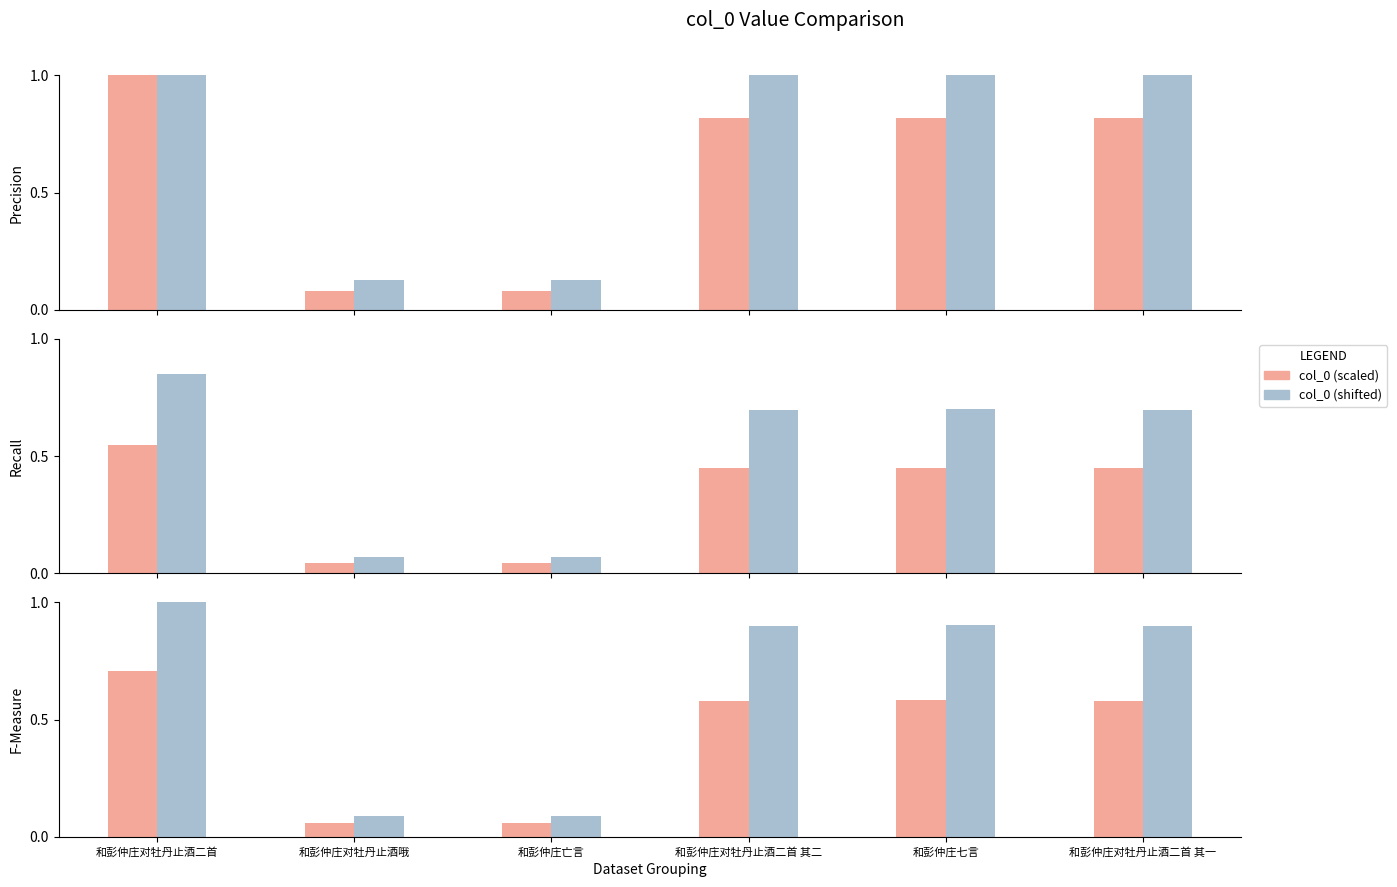

What position from the right is 和彭仲庄对牡丹止酒二首 其一?

1